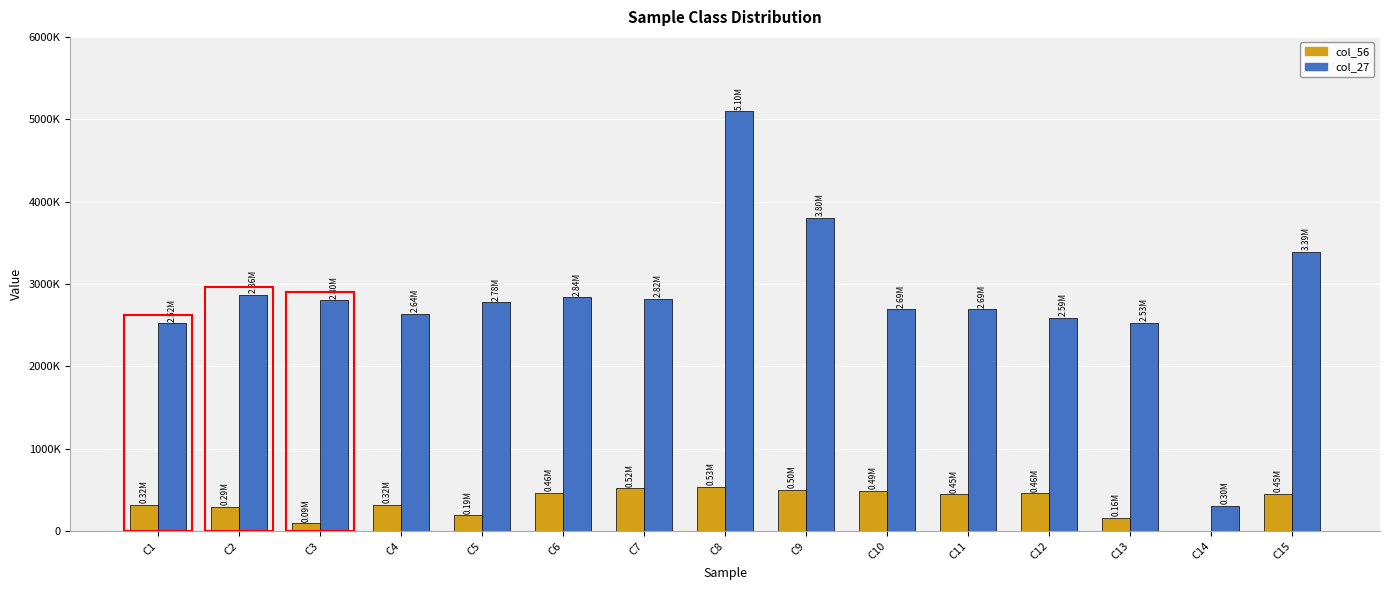

At which label does col_56 first exceed 446287?

C6